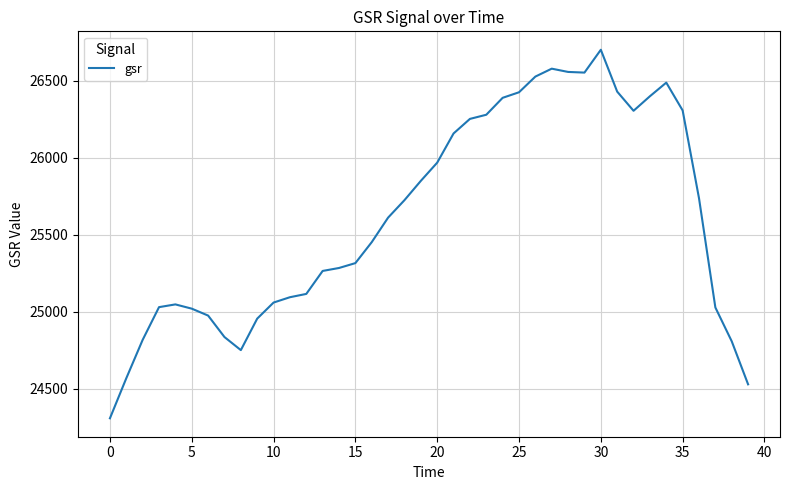

What is the difference between the maximum and minimum values?

2392.9